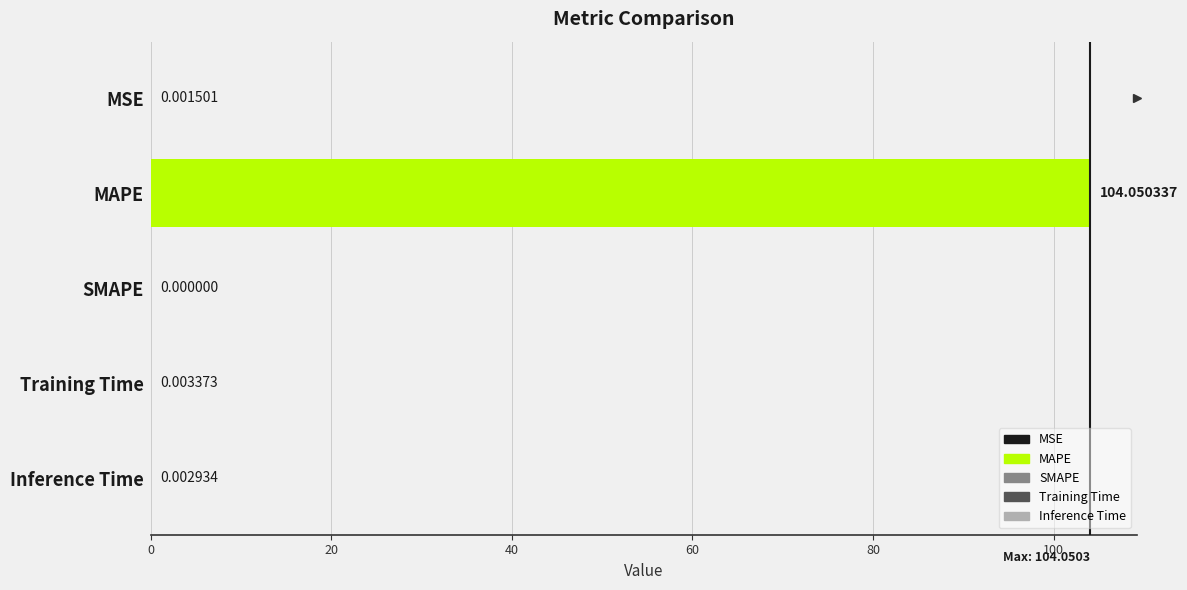

Count the number of categories in the chart.

5